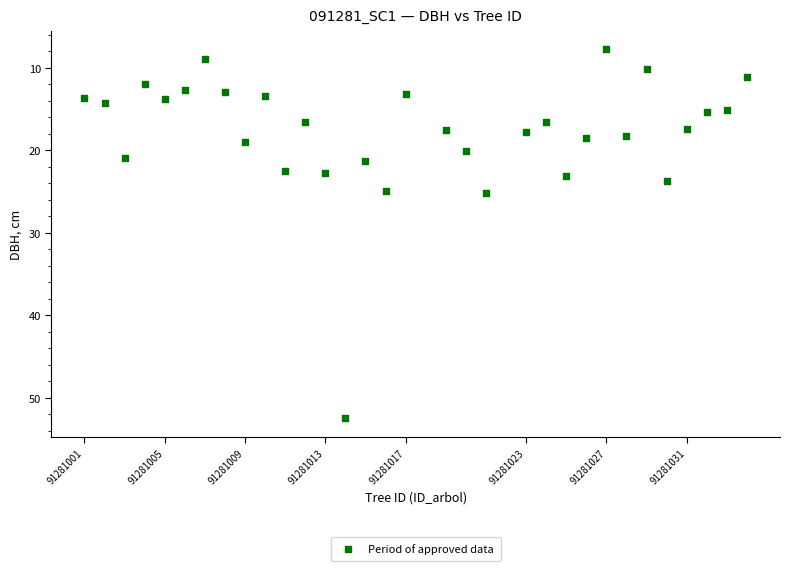

What is the range of X values (max minus min)?

33.0